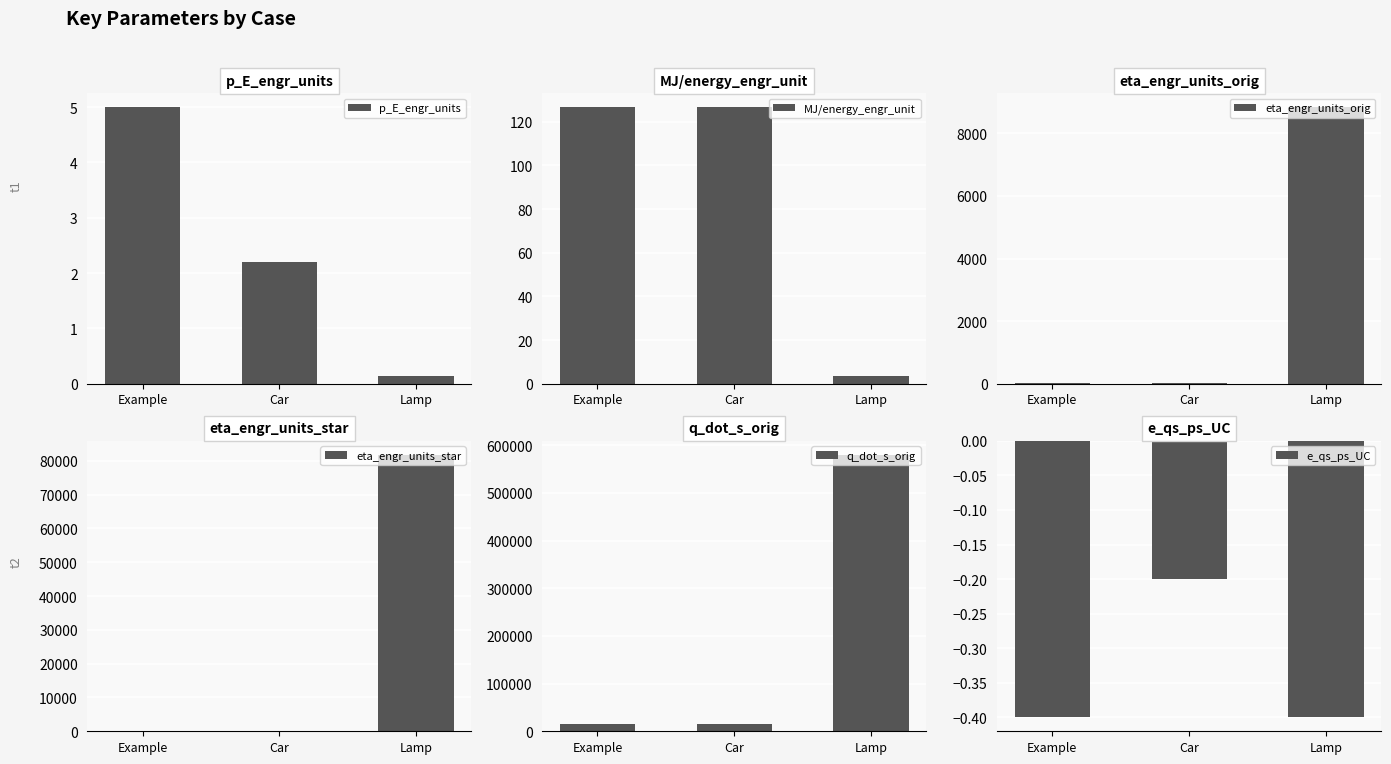

What is the approximate value of MJ/energy_engr_unit at Car?

126.6